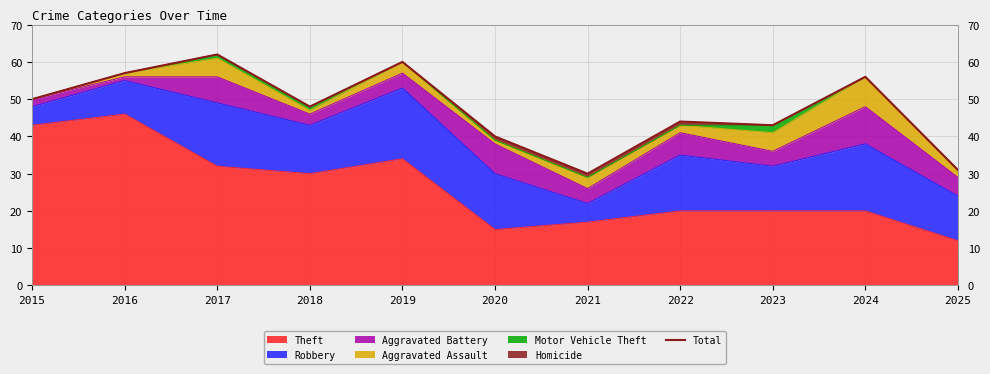

At which label does the data first exceed 48?

2015